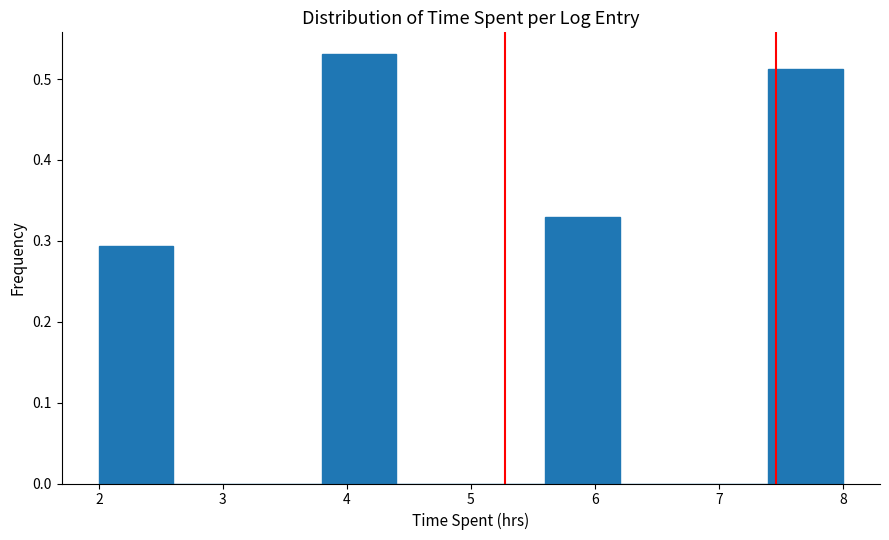

Reading left to right, transcribe this chart: for each bar, give the range it covers on the x-axis and its height. The values are not printed on the chart, so give them approximately, as read against the axis.

2.0 to 2.6: 0.29
2.6 to 3.2: 0
3.2 to 3.8: 0
3.8 to 4.4: 0.53
4.4 to 5.0: 0
5.0 to 5.6: 0
5.6 to 6.2: 0.33
6.2 to 6.8: 0
6.8 to 7.4: 0
7.4 to 8.0: 0.51